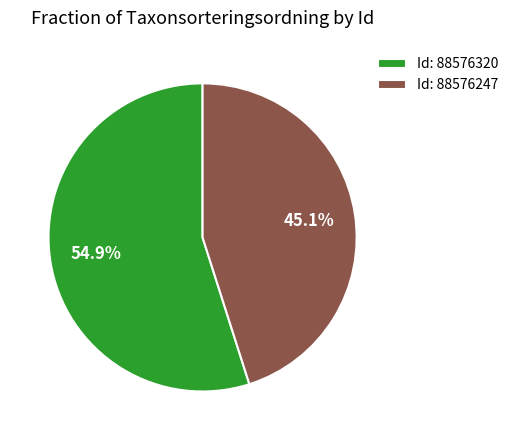

Which category accounts for the majority?

Id: 88576320